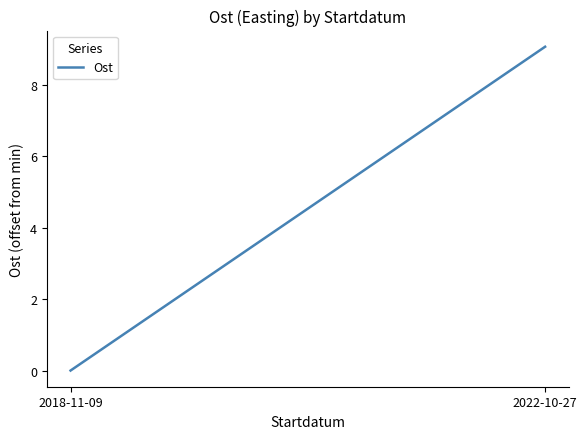

Is it true that the value at 2022-10-27 is 6.2?

False